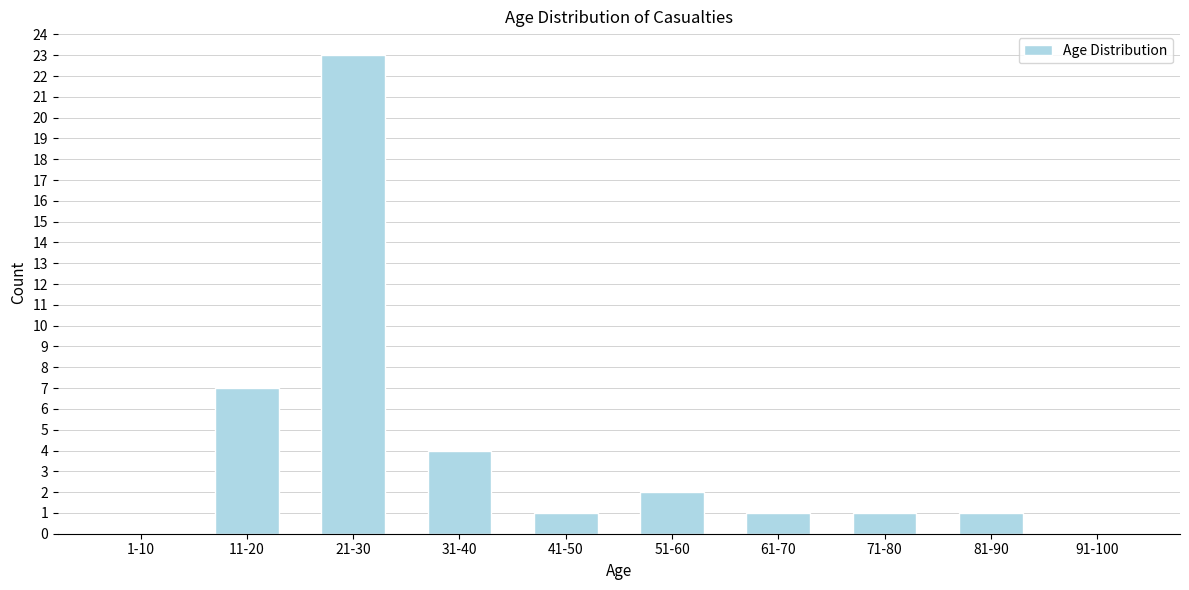

Reading left to right, list all the values displayed in this chart.

1-10=0	11-20=7	21-30=23	31-40=4	41-50=1	51-60=2	61-70=1	71-80=1	81-90=1	91-100=0